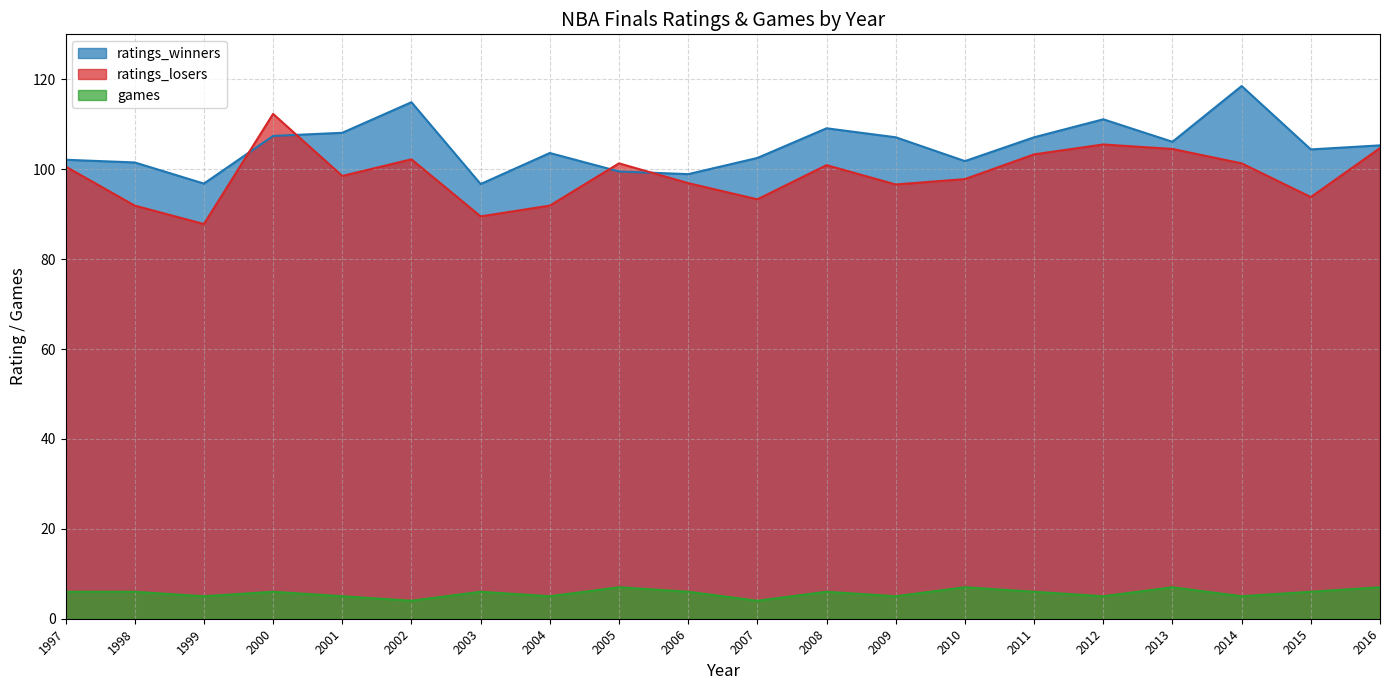

At 1999, list the series in order from smallest to largest.

games, ratings_losers, ratings_winners